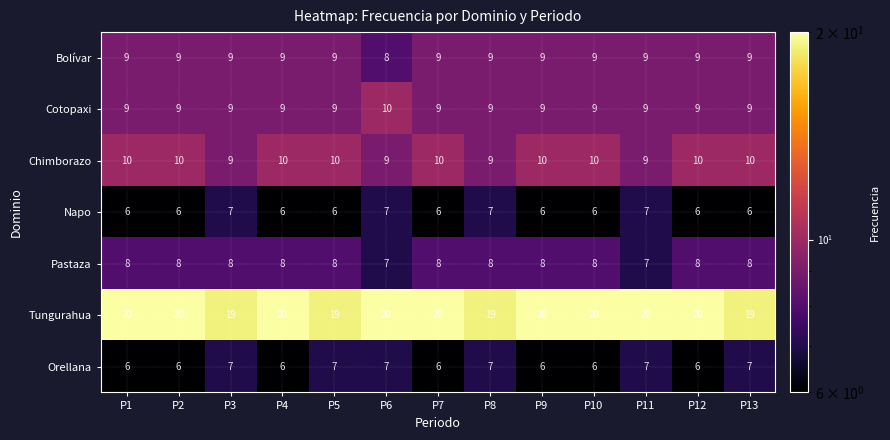

Where is Bolívar nearest to the value 8?

P6